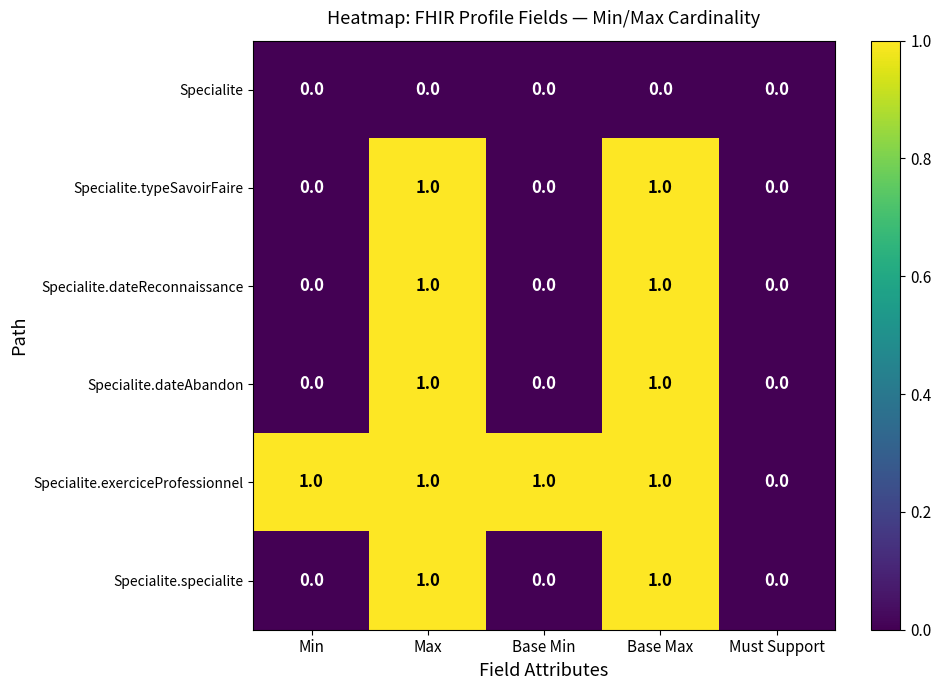

Is the value of Specialite.exerciceProfessionnel at Max greater than the value of Specialite at Base Max?

Yes